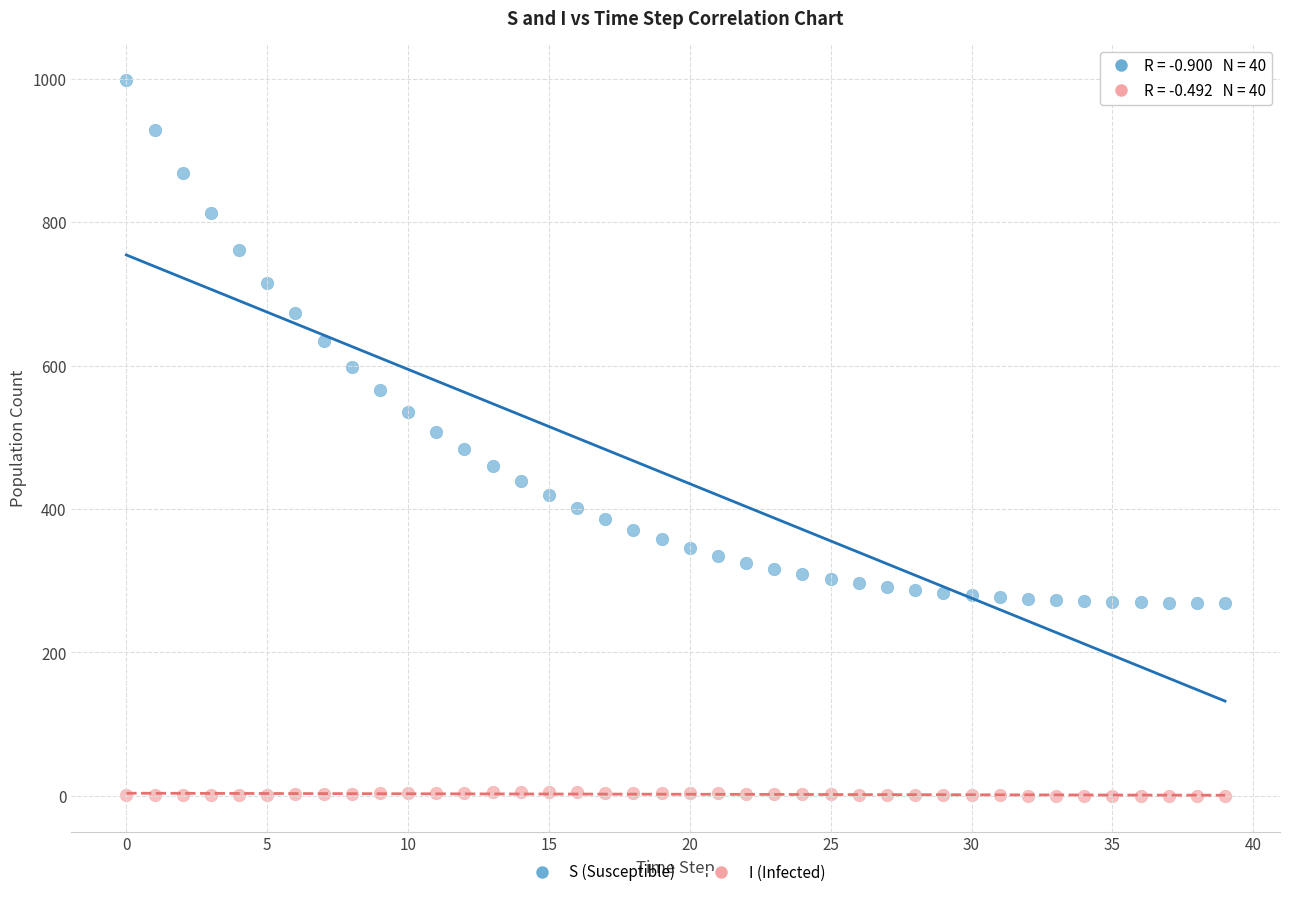

Which series reaches the minimum Y coordinate?

I (Infected)